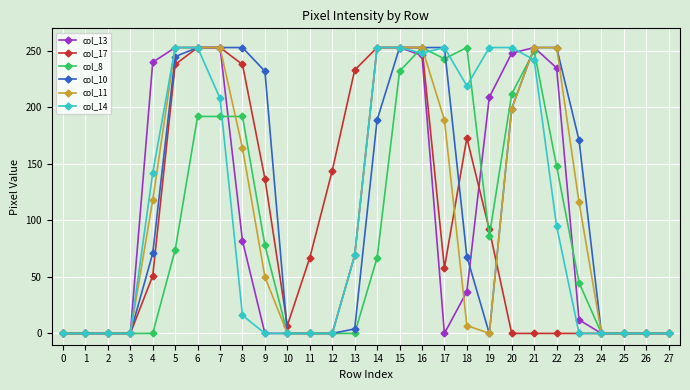

Is the value of col_14 at 0 greater than the value of col_17 at 19?

No